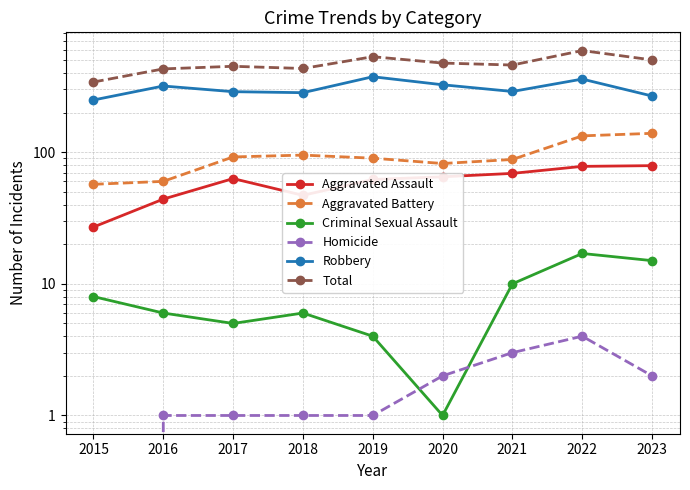

What value does the Homicide series have at 2016?

1